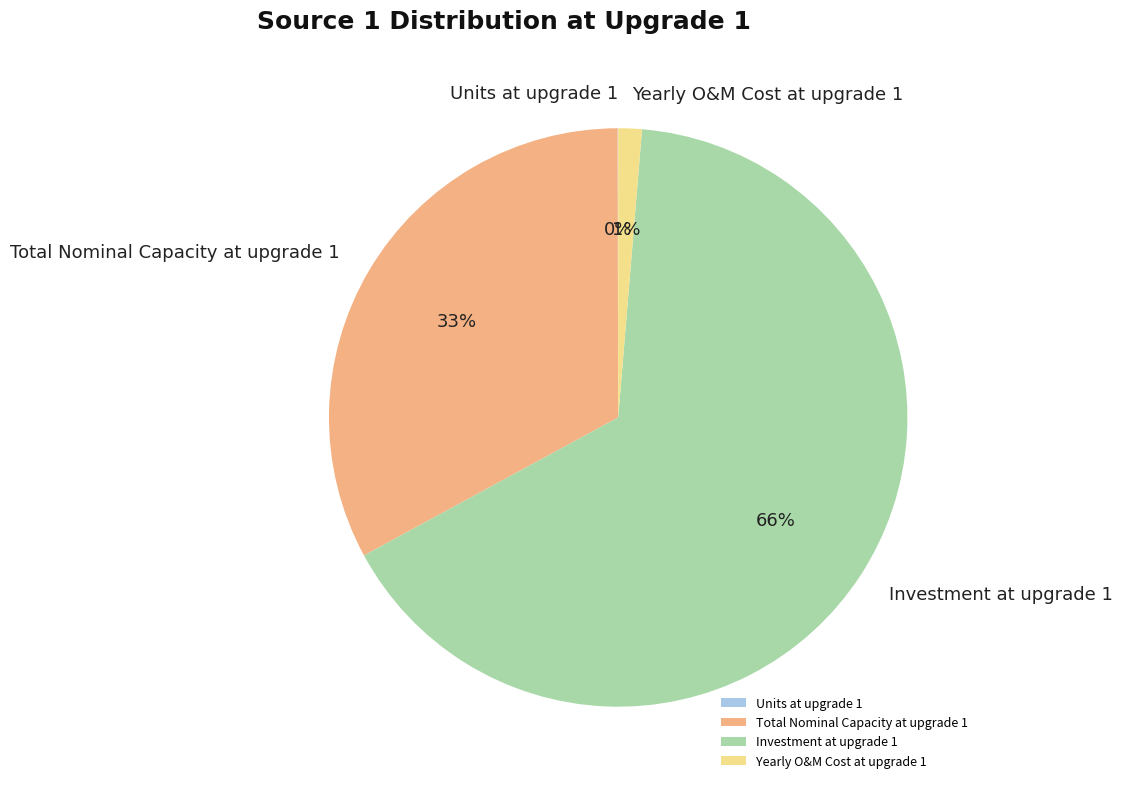

To the nearest percent, what is the average slice percentage?

25%